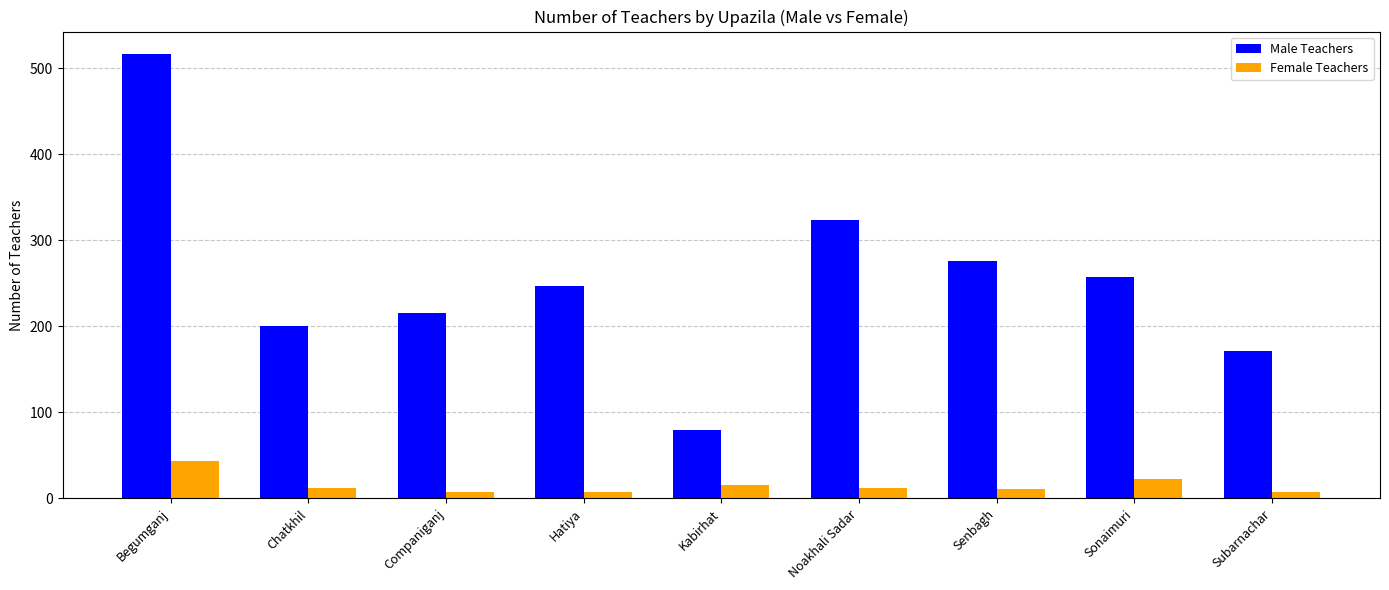

Rank the series by their maximum value, from lowest to highest.

Female Teachers, Male Teachers